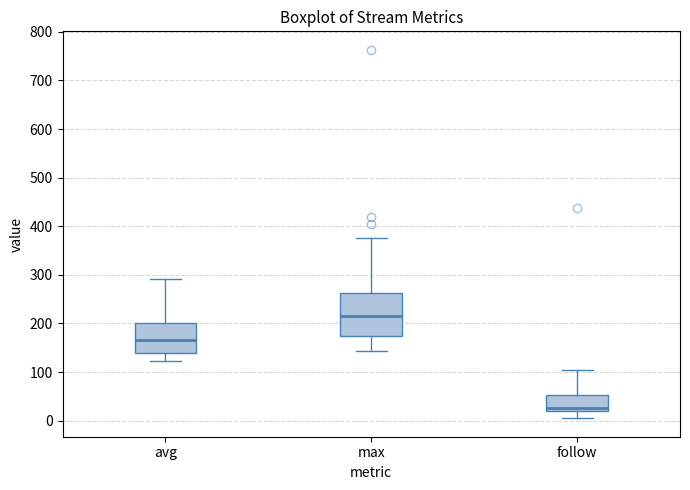

Where does the upper whisker of the box for max end on the y-axis? The values are not printed on the chart, so give them approximately, as read against the axis.

380